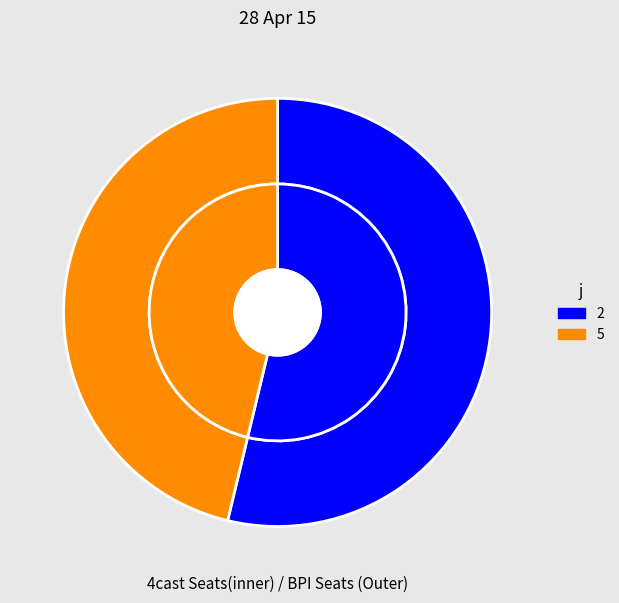

The 5 slice represents 56% of the pie. True or false?

False